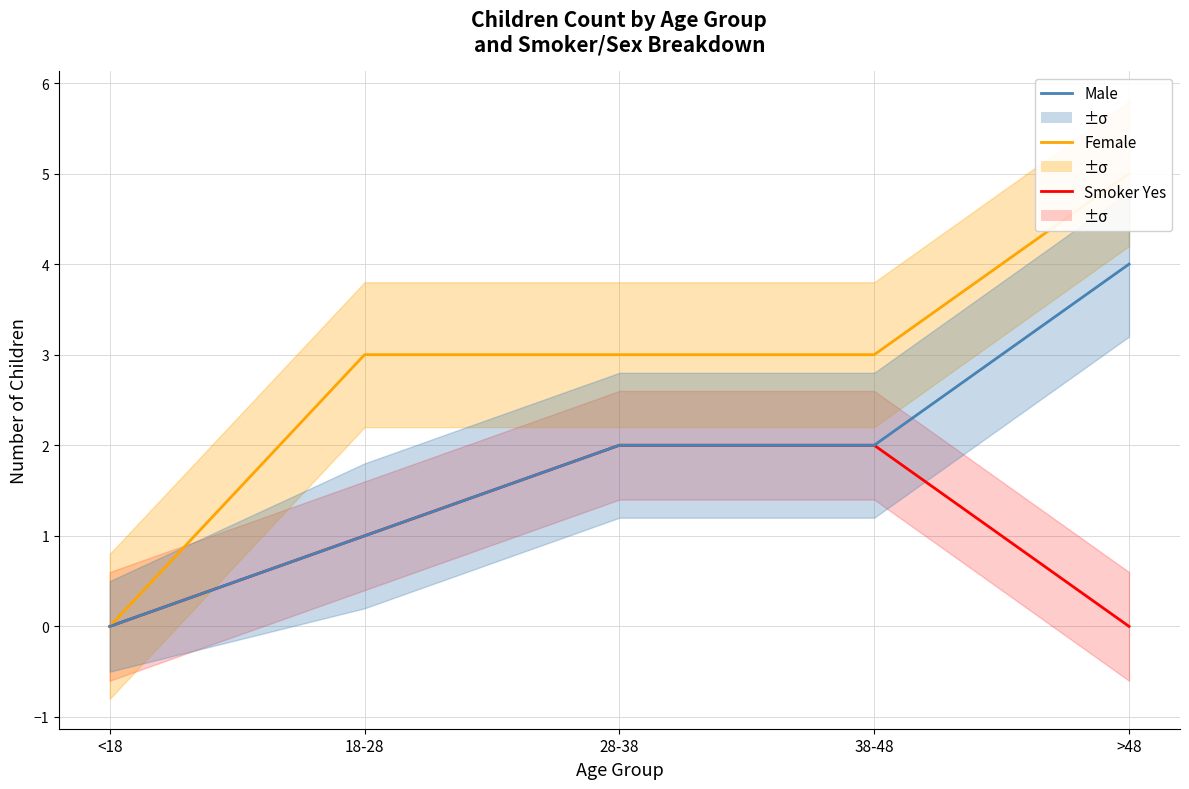

Rank the series by their average value, from lowest to highest.

Smoker Yes, Male, Female